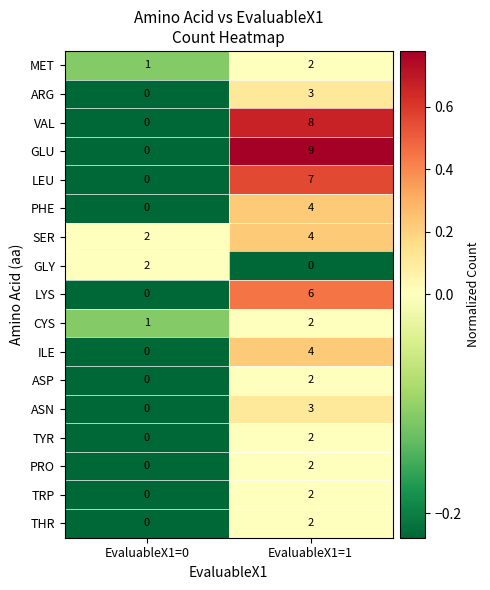

Rank the categories by MET value from highest to lowest.

EvaluableX1=1, EvaluableX1=0